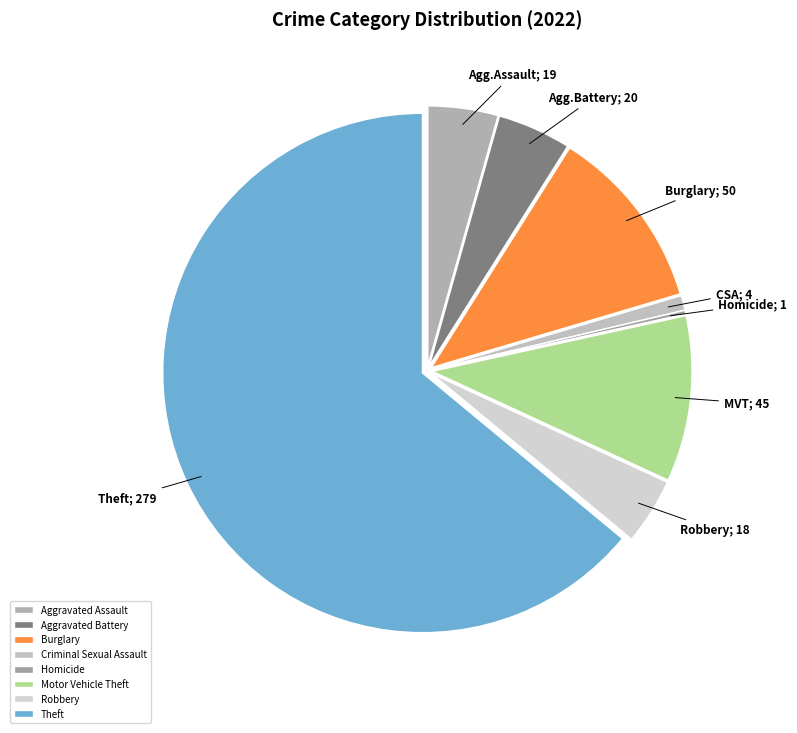

Which slice represents more than half of the pie?

Theft